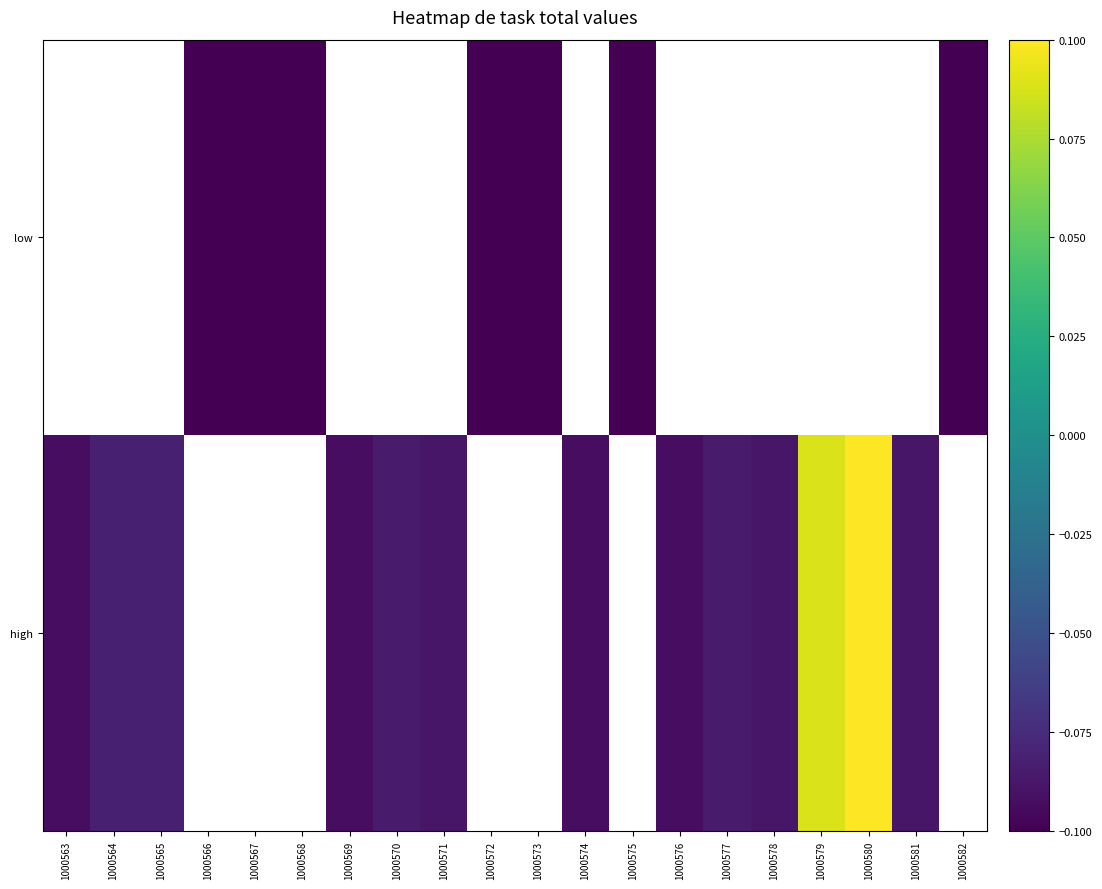

At how many categories does at least one series exceed 0?

2